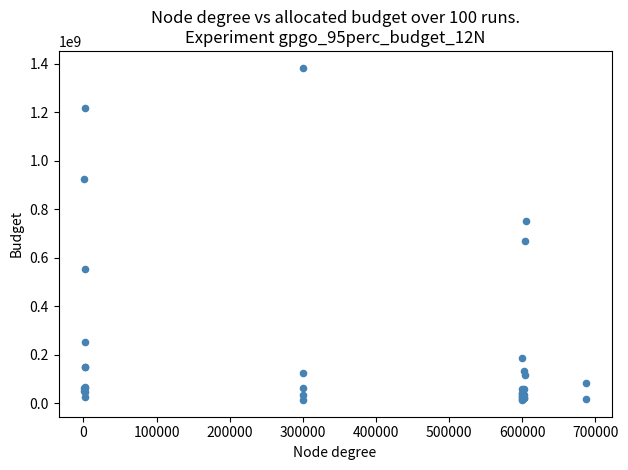

What Y value in the scatter plot is closest to 698026835?

669627313